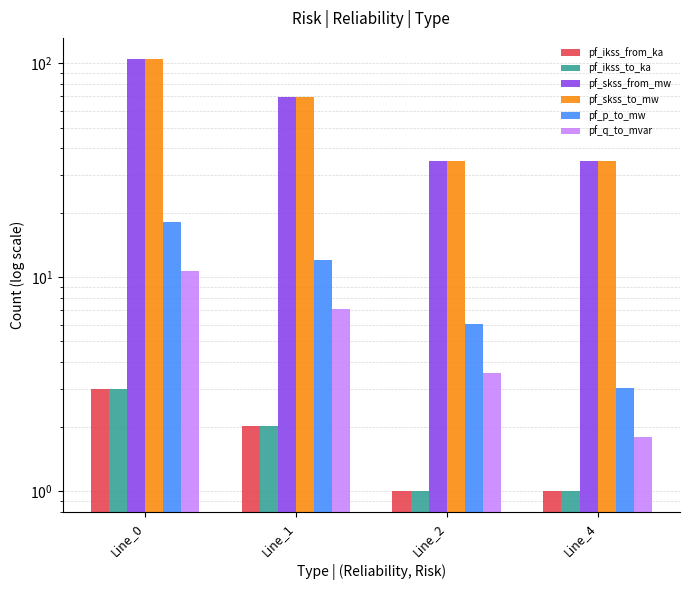

Which has a higher value, Line_2 or Line_1?

Line_1